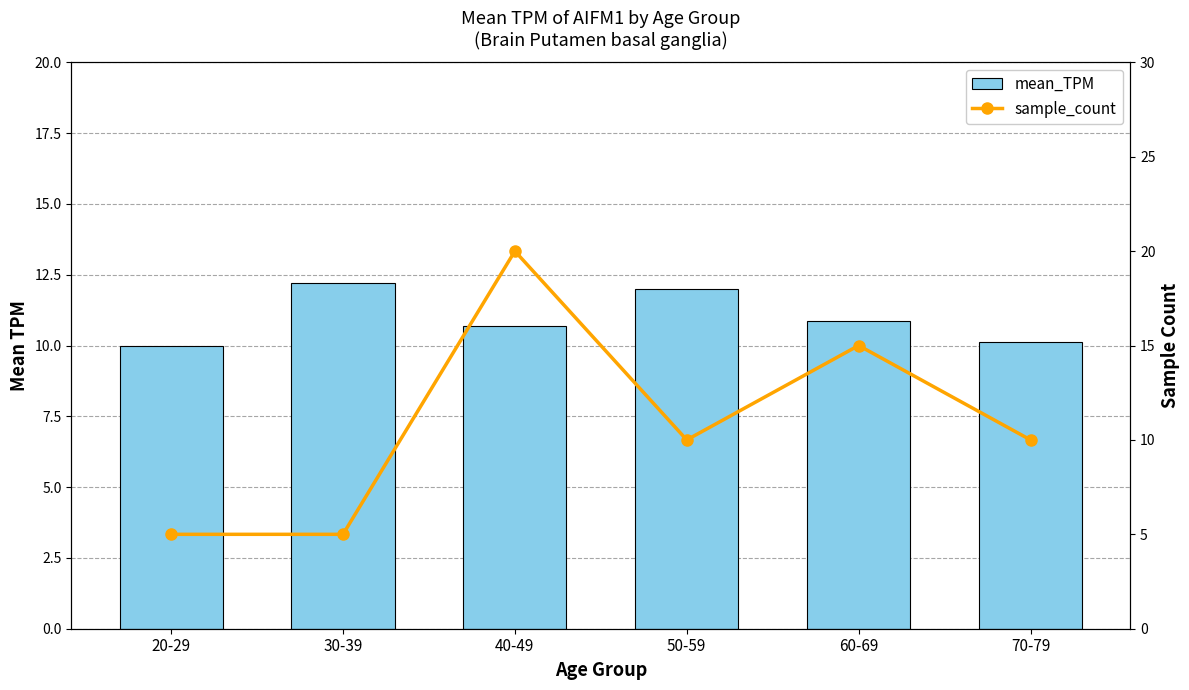

At which label does mean_TPM reach its minimum?

20-29